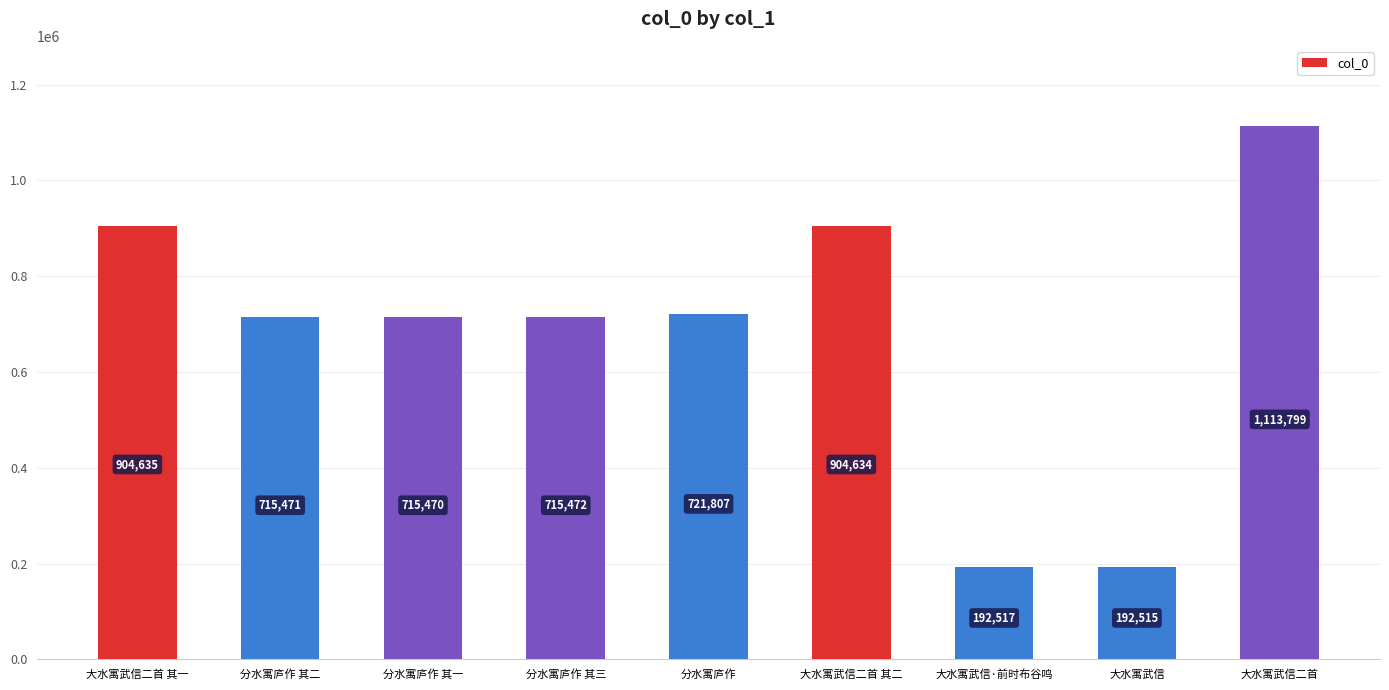

Reading left to right, list all the values displayed in this chart.

大水寓武信二首 其一=904635	分水寓庐作 其二=715471	分水寓庐作 其一=715470	分水寓庐作 其三=715472	分水寓庐作=721807	大水寓武信二首 其二=904634	大水寓武信·前时布谷鸣=192517	大水寓武信=192515	大水寓武信二首=1113799